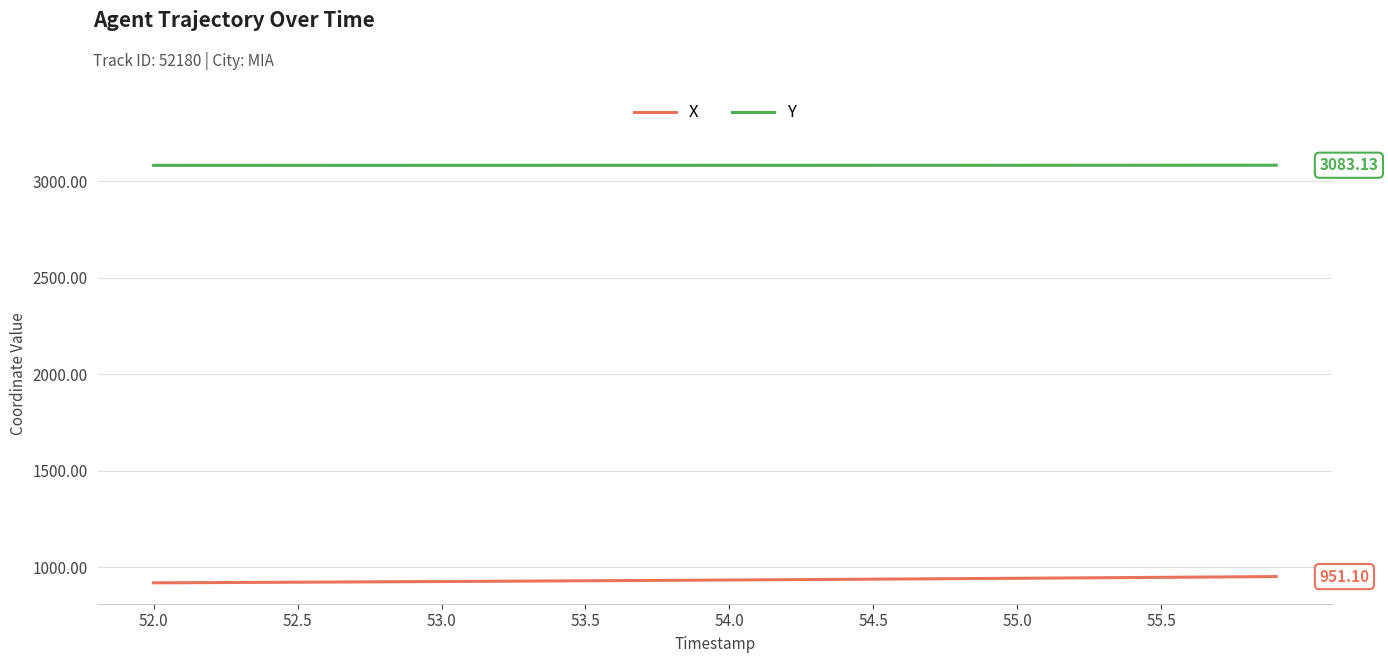

Rank the series by their maximum value, from lowest to highest.

X, Y